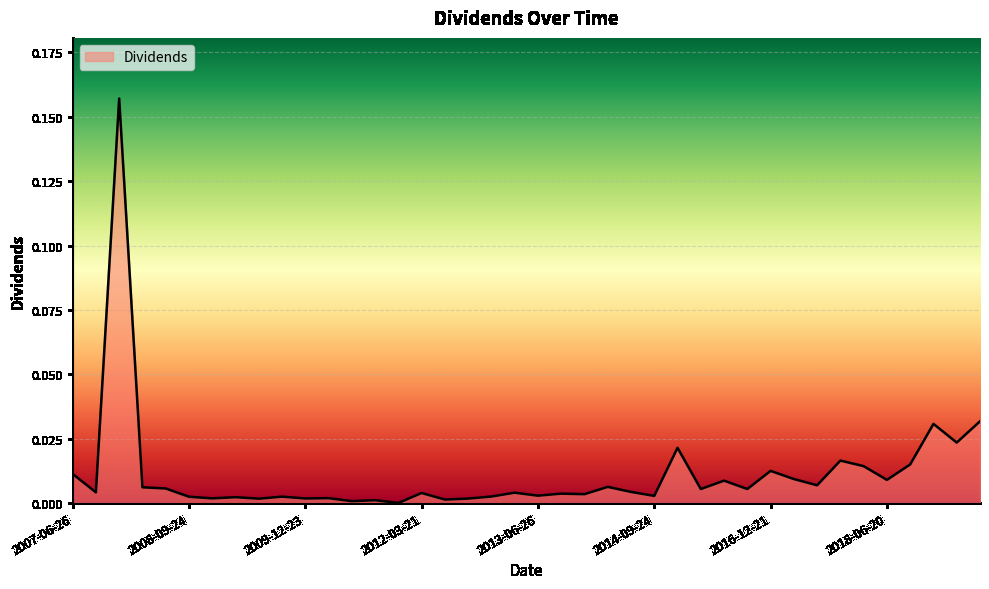

Is this an area chart (filled region under the line)?

Yes